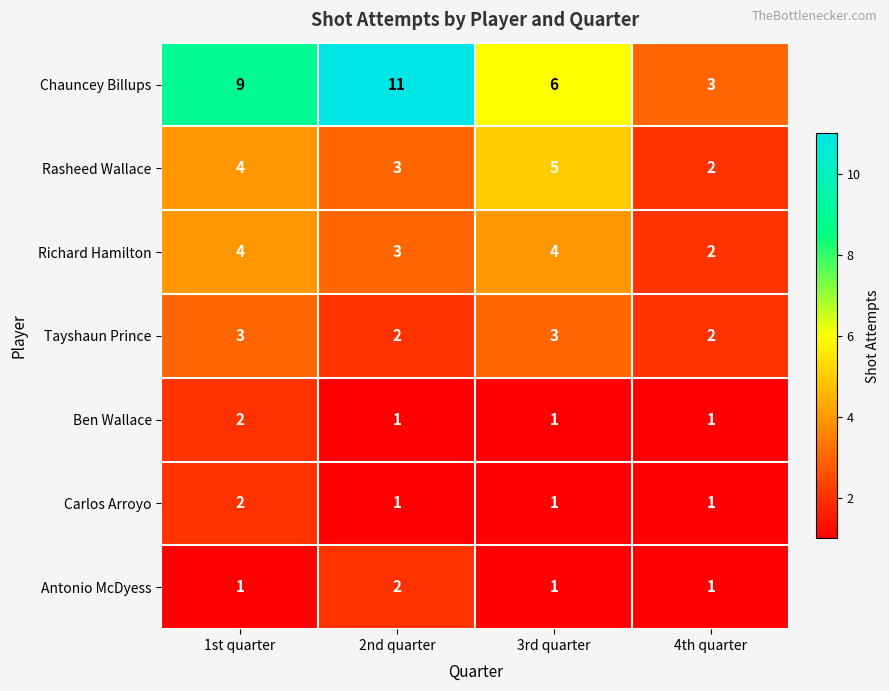

How many distinct data groups are displayed?

7